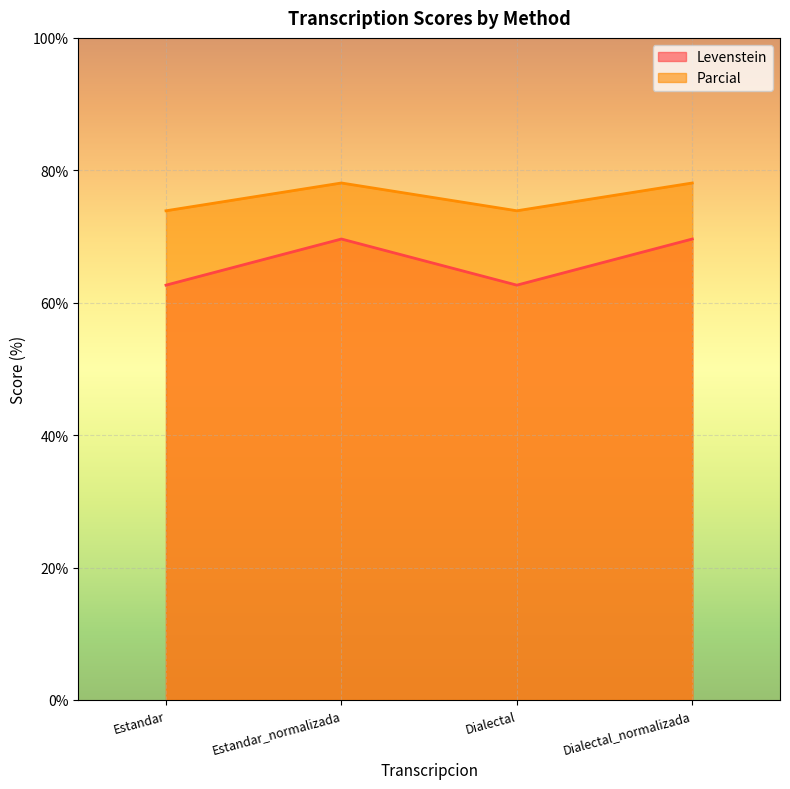

How many data points in Parcial are above 78?

2